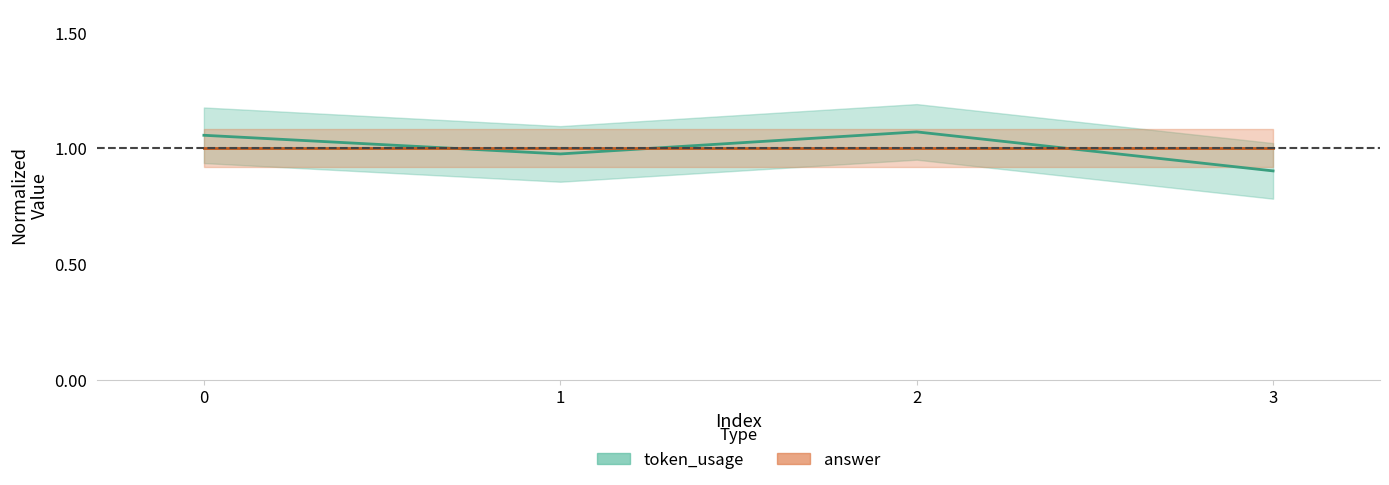

Which category has the highest value across all series?

2